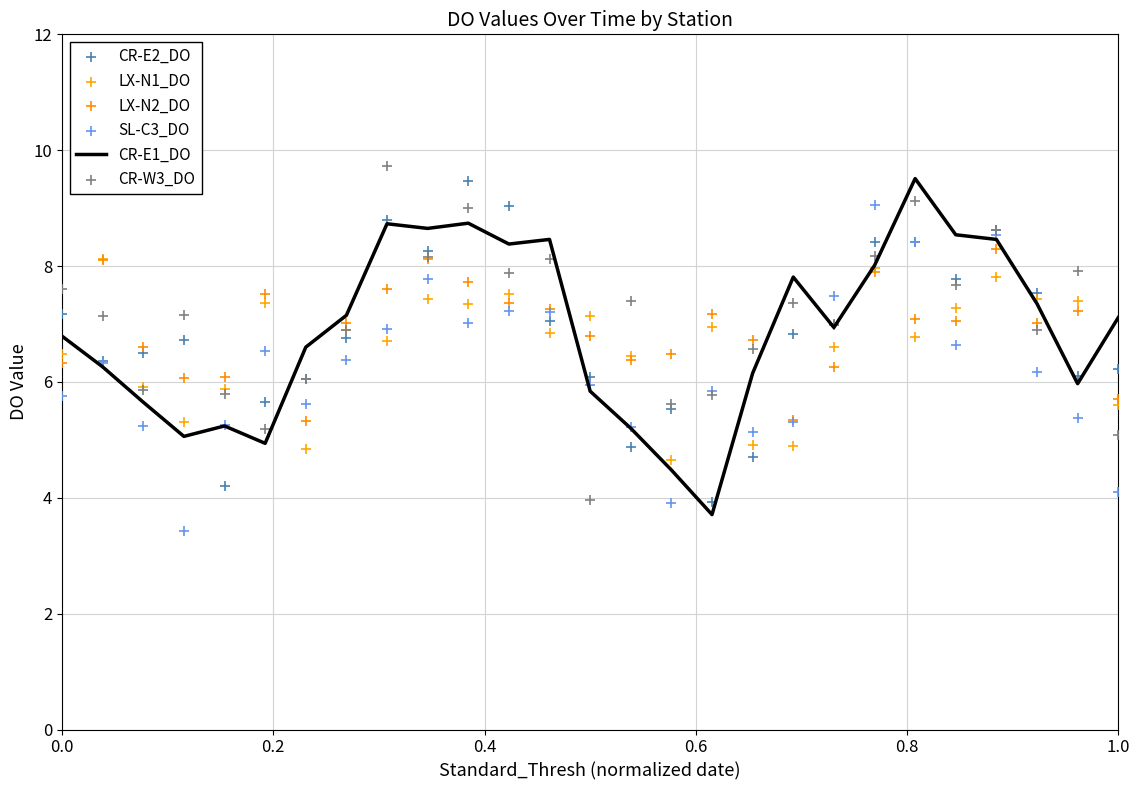

At how many categories does at least one series exceed 7?

22